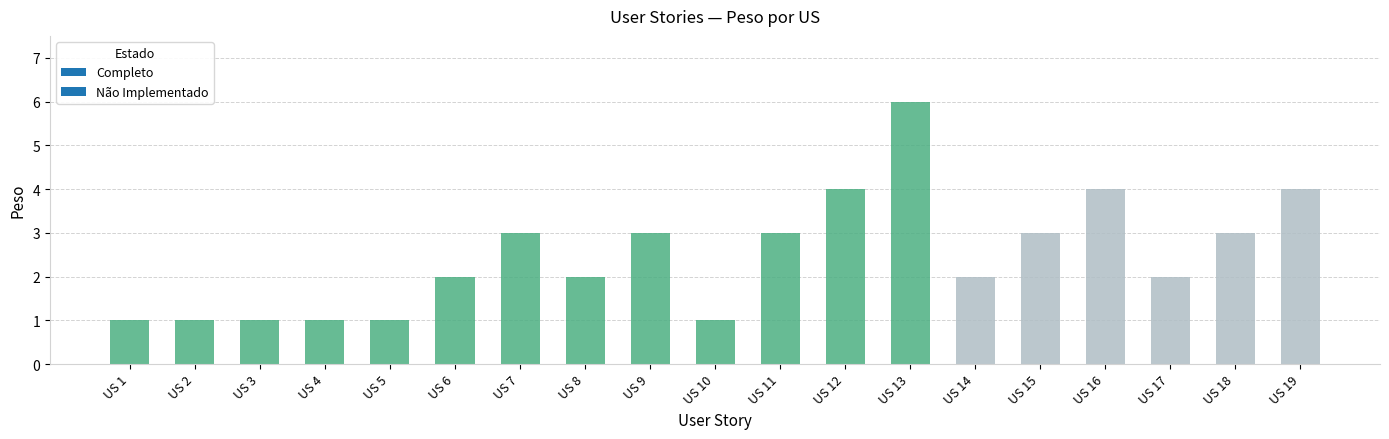

The value at US 7 is 4. True or false?

False